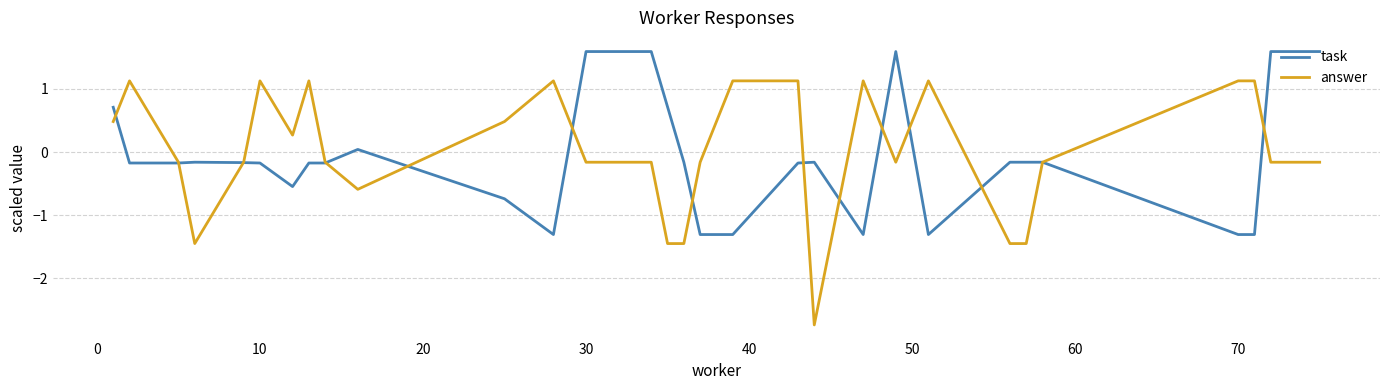

What is the minimum value shown in the chart?

-2.7